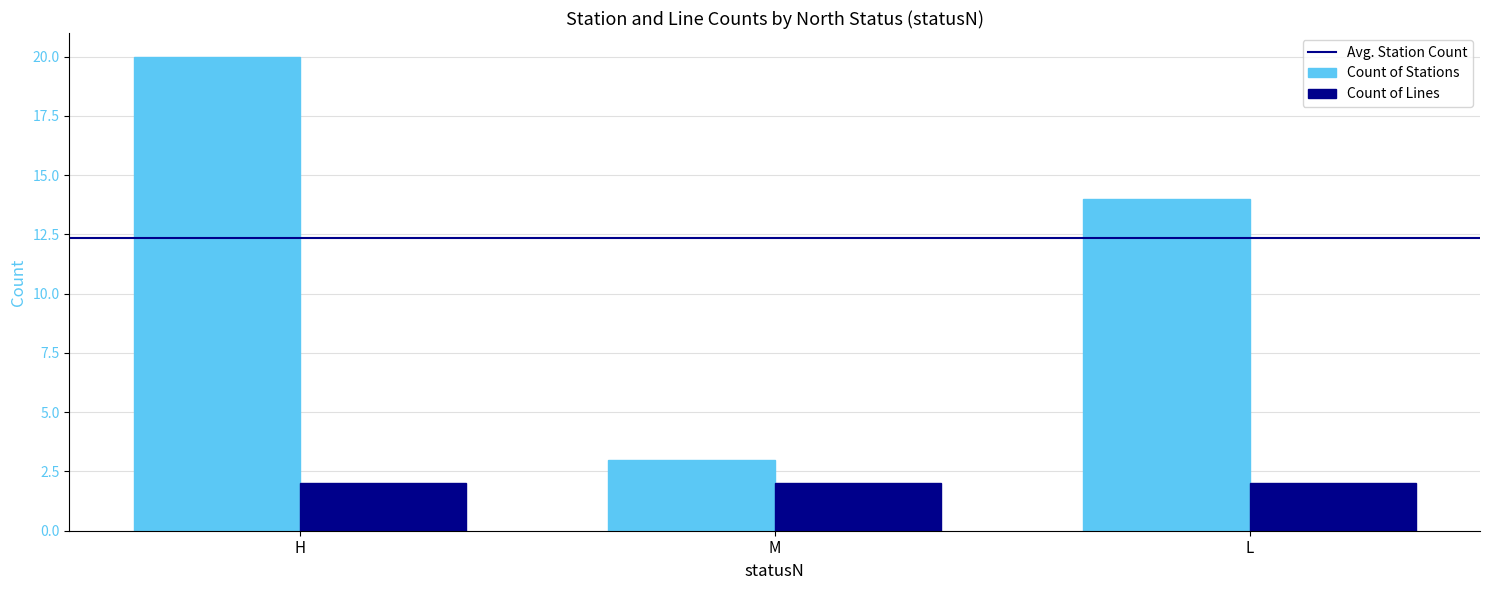

What is the label of the 1st bar from the right?

L